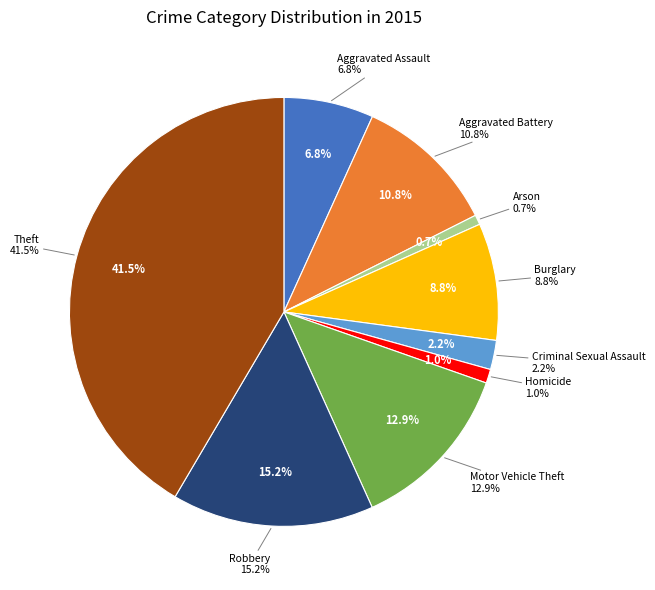

Rank the categories by value from highest to lowest.

Theft, Robbery, Motor Vehicle Theft, Aggravated Battery, Burglary, Aggravated Assault, Criminal Sexual Assault, Homicide, Arson